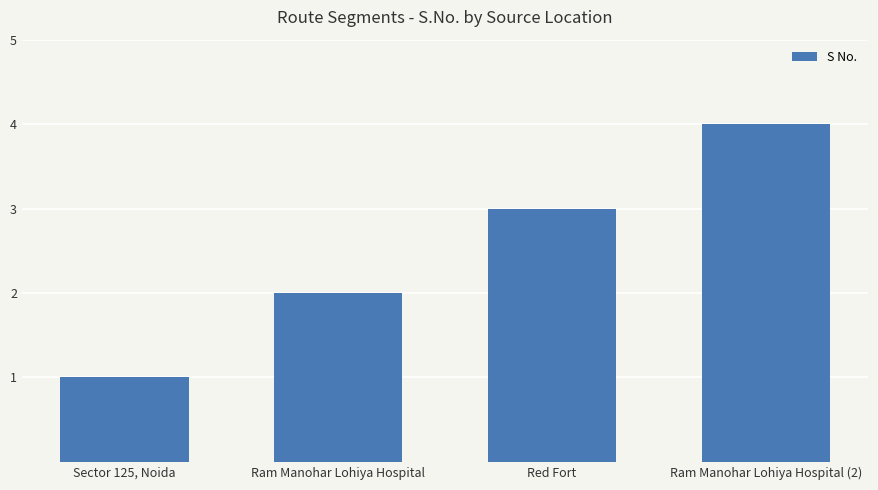

What is the minimum value shown in the chart?

1